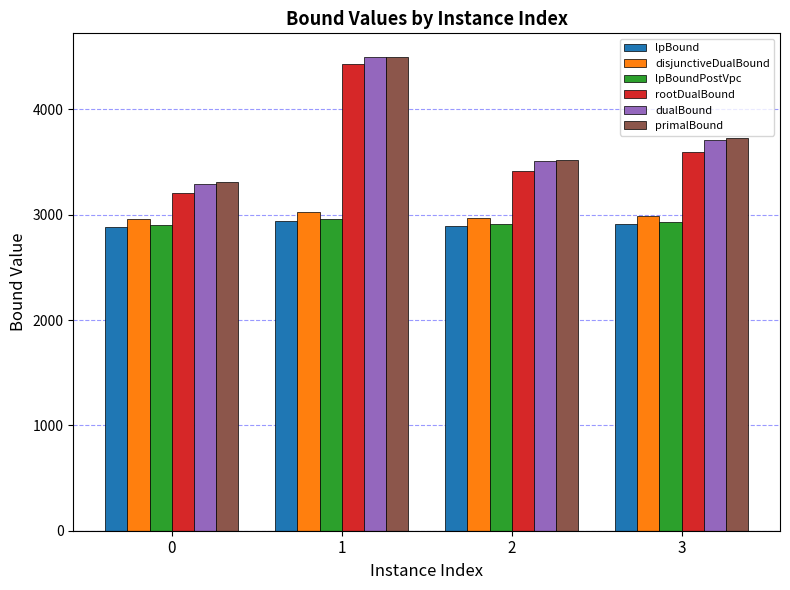

What is the approximate value of rootDualBound at 3?

3598.5